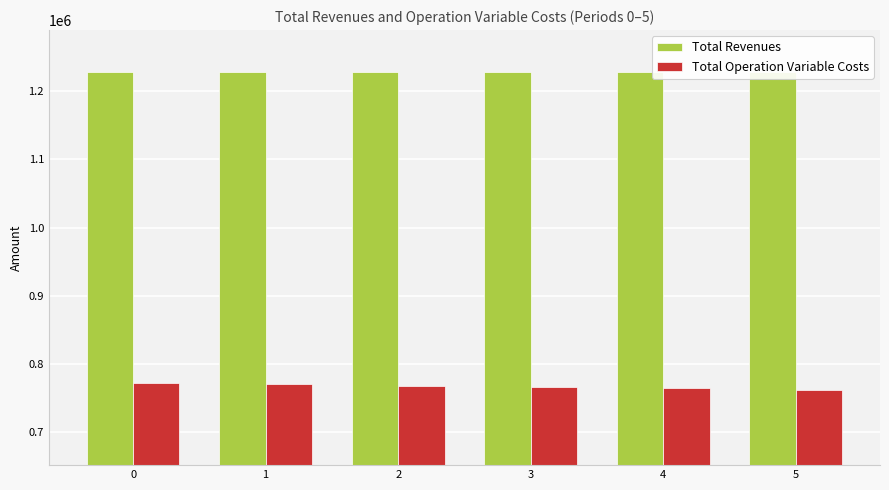

What is the total value across all series at 4?

1992306.5